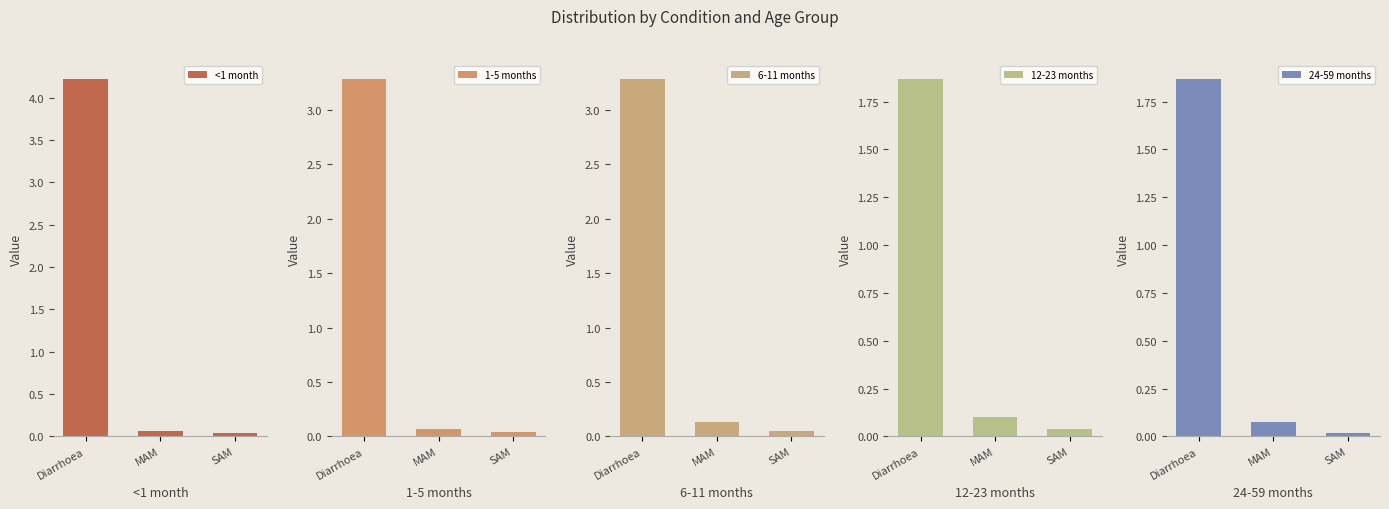

What is the total value across all series at Diarrhoea?

14.5